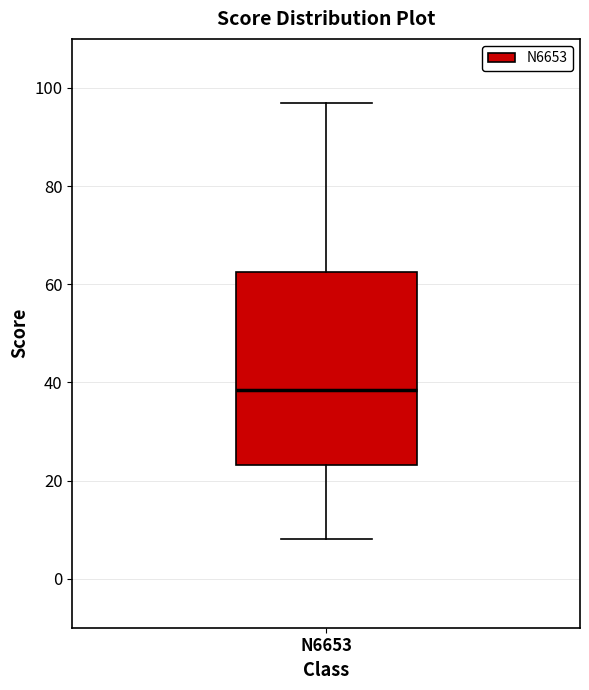

Where does the upper whisker of the box for N6653 end on the y-axis? The values are not printed on the chart, so give them approximately, as read against the axis.

98